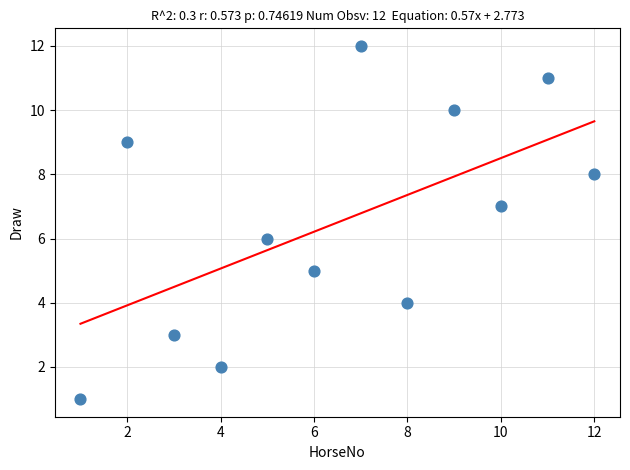

What is the range of Y values (max minus min)?

11